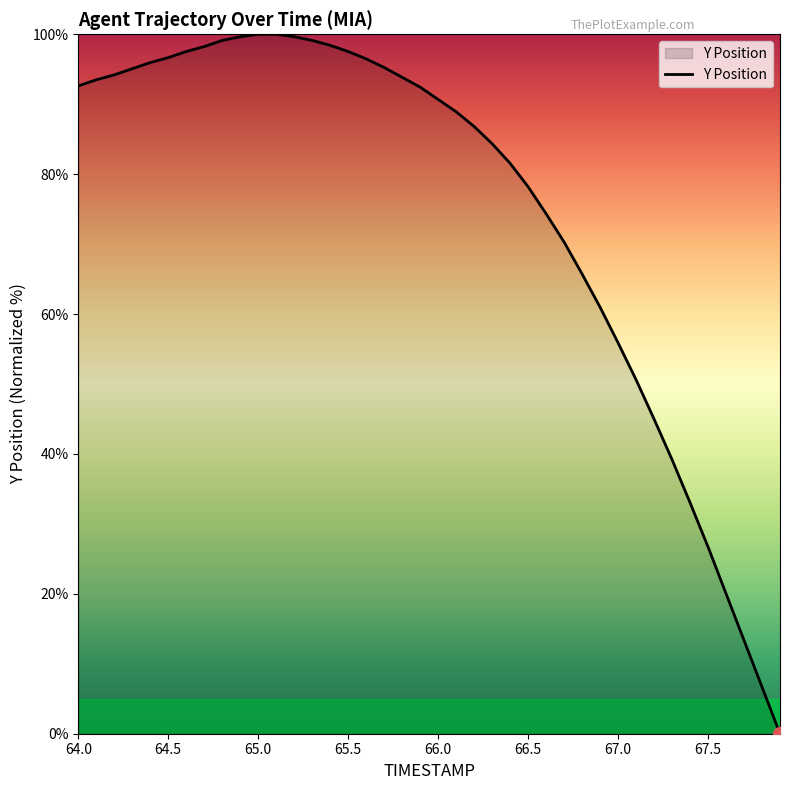

What is the greatest value displayed?

100.0